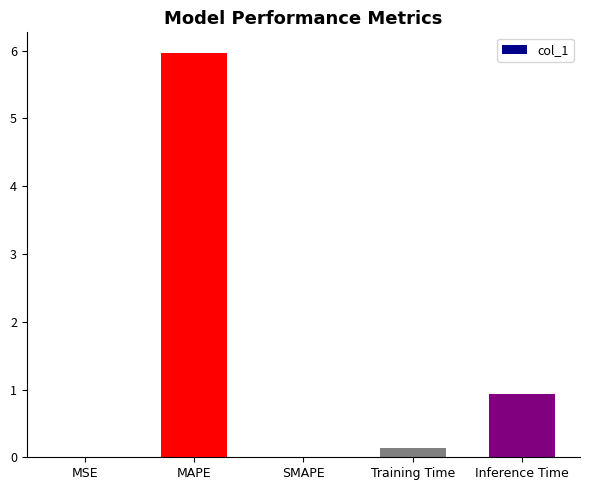

What is the maximum value shown in the chart?

6.0